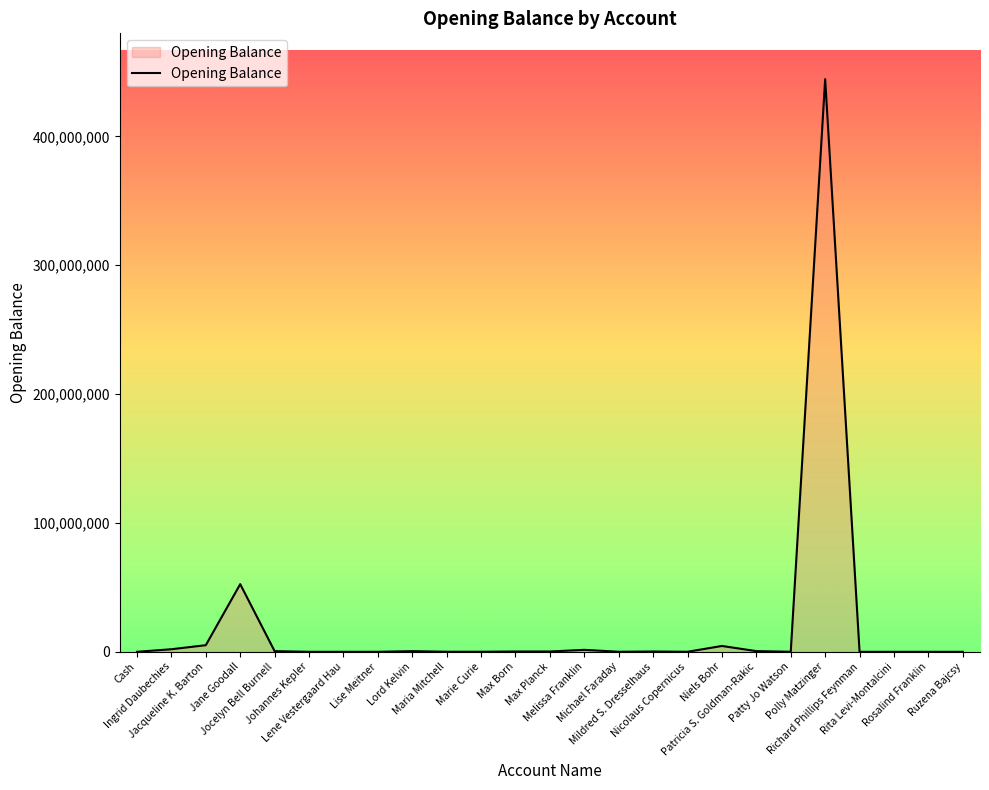

What is the maximum value shown in the chart?

444444444